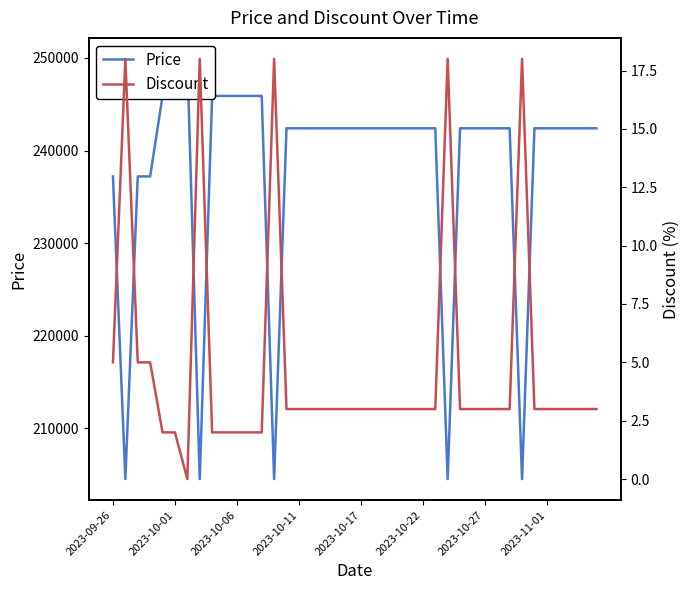

What are all the series names shown in the legend?

Price, Discount